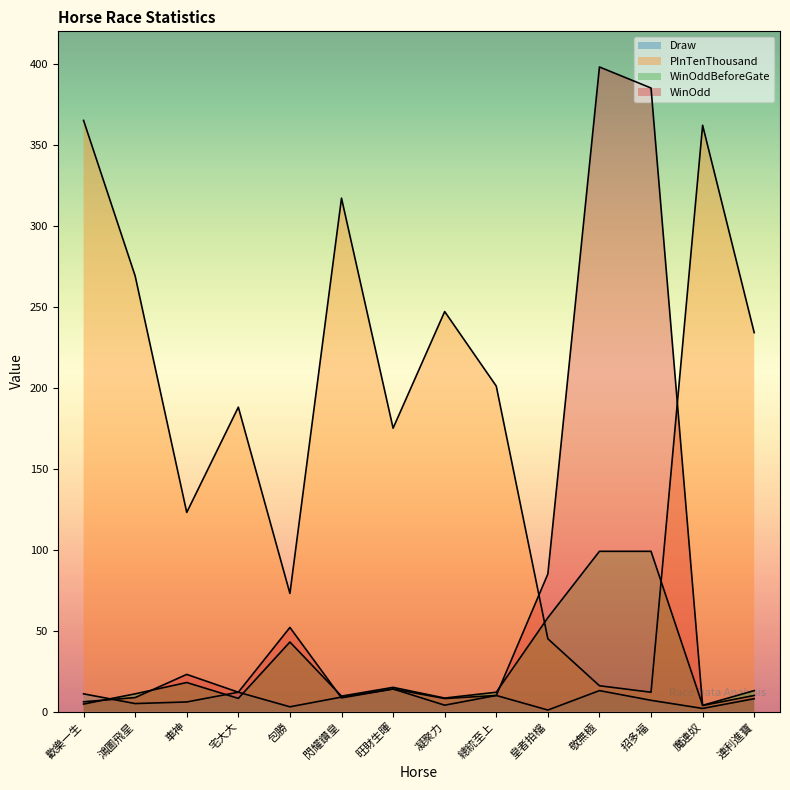

At which label does Draw first exceed 8?

歡樂一生